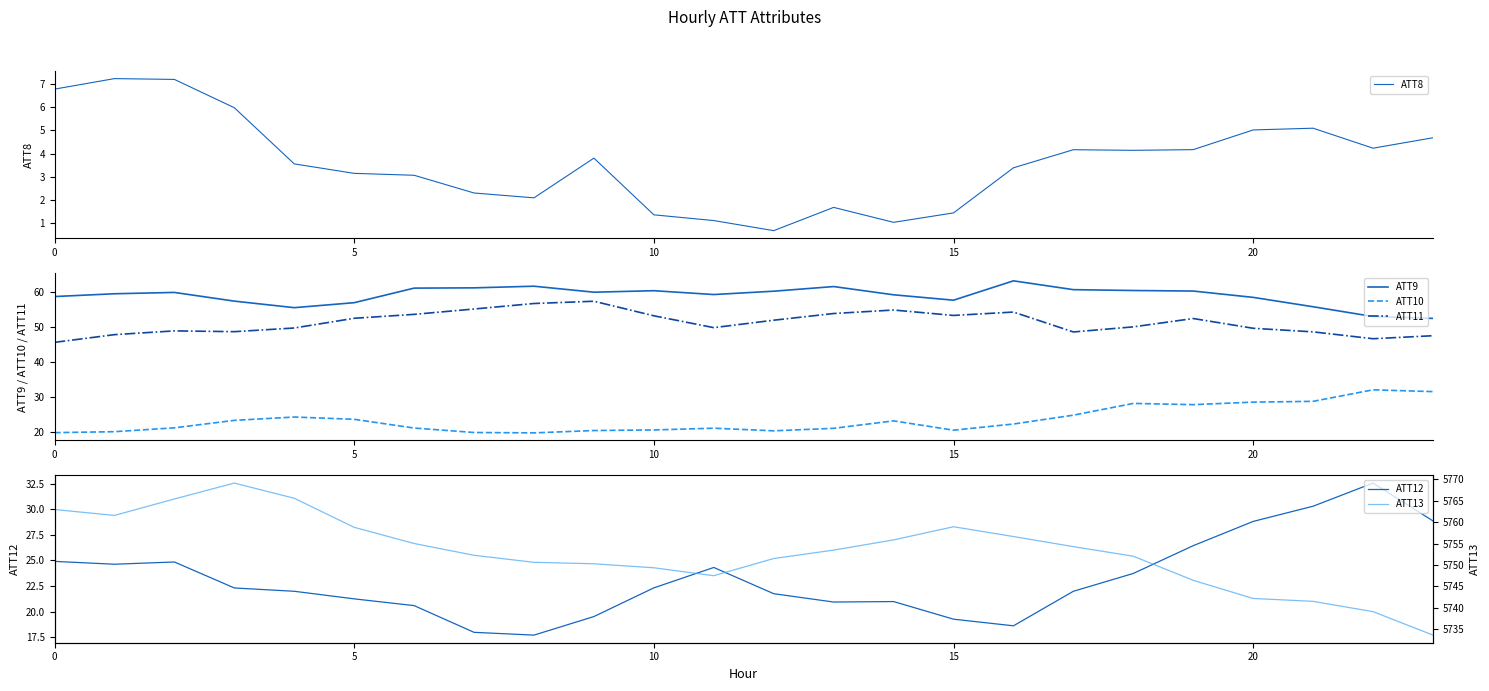

What is the approximate value of ATT9 at 22?

53.1